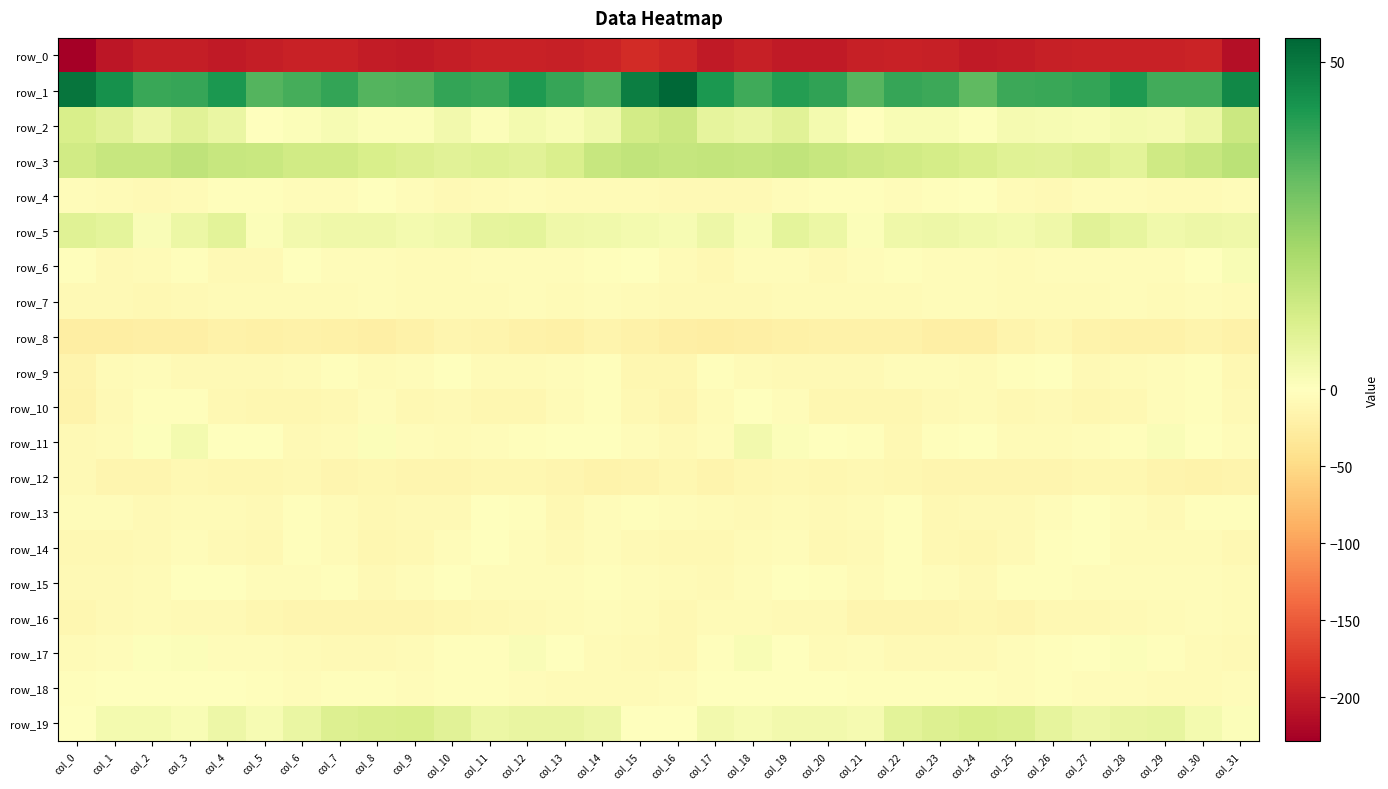

At how many categories does at least one series exceed 23?

32